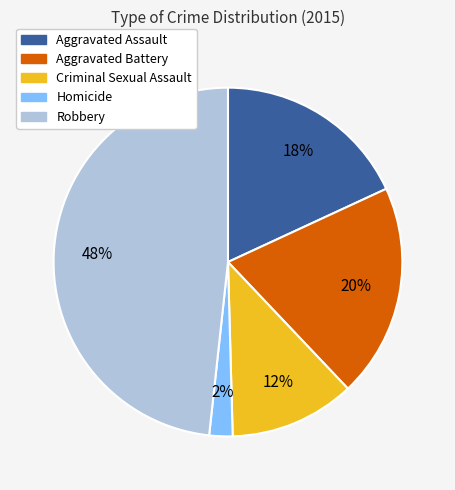

Between Robbery and Criminal Sexual Assault, which is larger?

Robbery